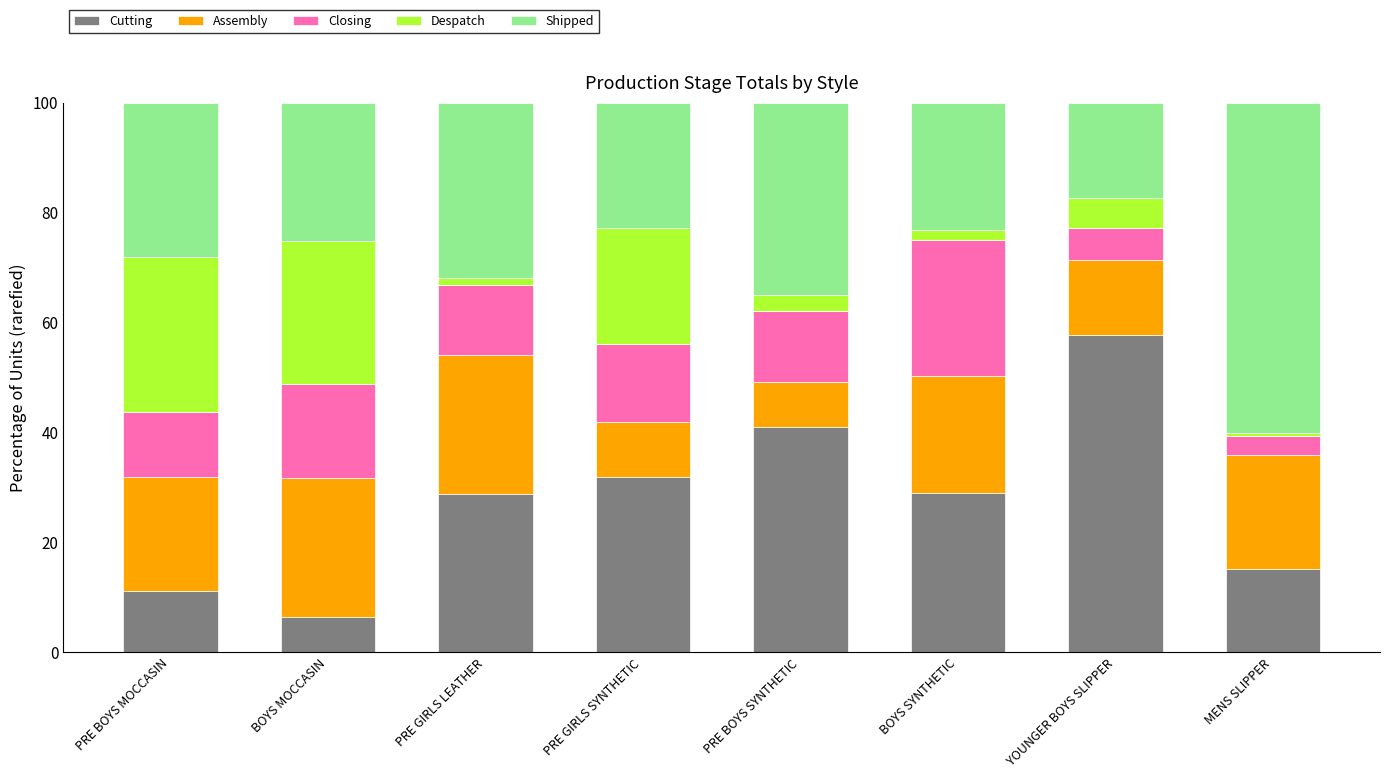

What is the average value of the Cutting series?

27.7